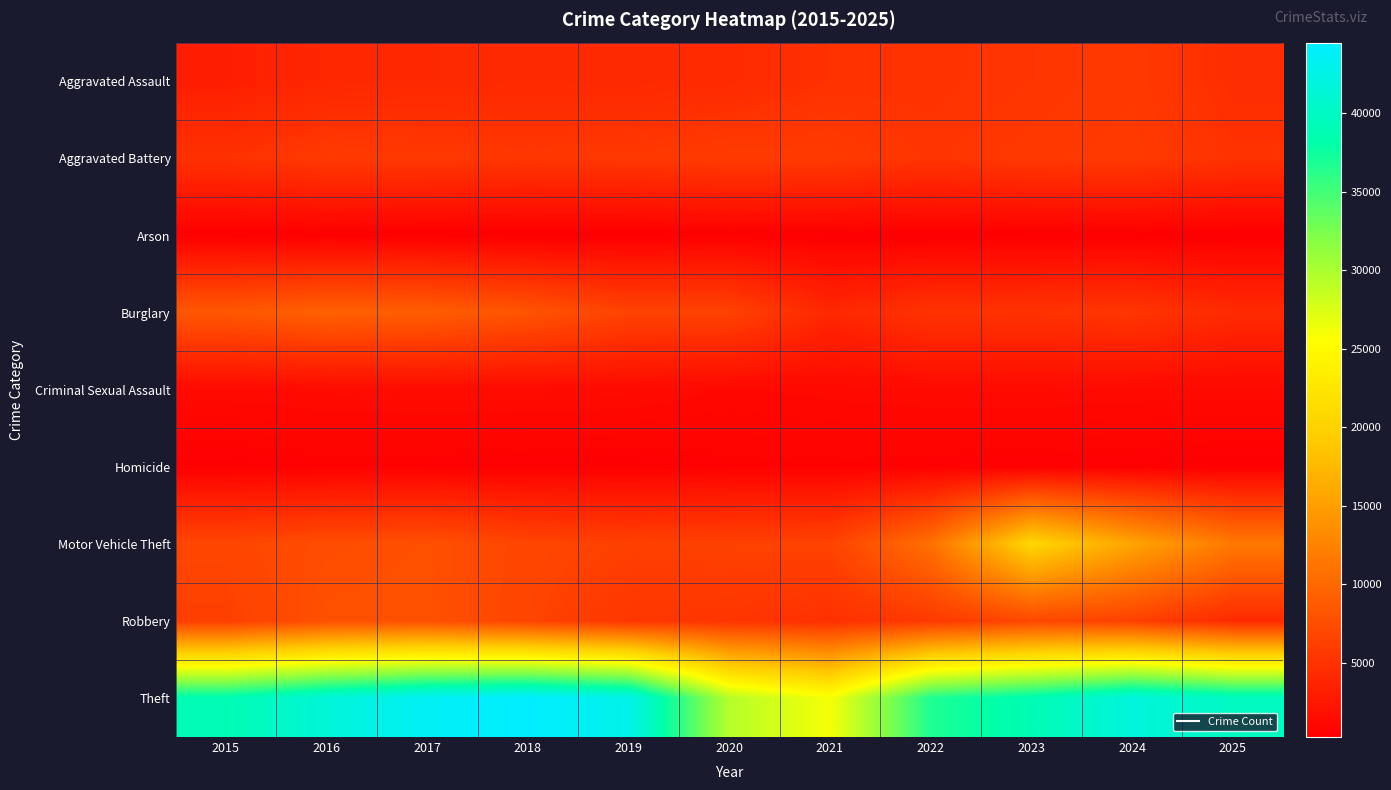

Reading right to left, extract all data points from this chart.

Aggravated Assault: 2025=4636	2024=5579	2023=5254	2022=4988	2021=4930	2020=4323	2019=4116	2018=4211	2017=4036	2016=3942	2015=3132
Aggravated Battery: 2025=4994	2024=5705	2023=5573	2022=5189	2021=5718	2020=5789	2019=5515	2018=5398	2017=5532	2016=5687	2015=4926
Arson: 2025=266	2024=346	2023=348	2022=287	2021=363	2020=404	2019=256	2018=252	2017=320	2016=354	2015=297
Burglary: 2025=4238	2024=5301	2023=5071	2022=5061	2021=3943	2020=6502	2019=6510	2018=8092	2017=8953	2016=9288	2015=8423
Criminal Sexual Assault: 2025=1231	2024=1253	2023=1326	2022=1304	2021=1205	2020=1072	2019=1368	2018=1421	2017=1421	2016=1352	2015=1247
Homicide: 2025=290	2024=418	2023=452	2022=491	2021=554	2020=544	2019=353	2018=403	2017=485	2016=519	2015=350
Motor Vehicle Theft: 2025=11526	2024=15526	2023=20459	2022=10799	2021=6507	2020=6418	2019=6294	2018=6788	2017=7718	2016=7446	2015=6821
Robbery: 2025=4254	2024=6332	2023=6965	2022=5633	2021=4808	2020=5228	2019=5398	2018=6645	2017=7853	2016=7810	2015=6156
Theft: 2025=39889	2024=41869	2023=38881	2022=36751	2021=25982	2020=29382	2019=42761	2018=44493	2017=43683	2016=41524	2015=38886